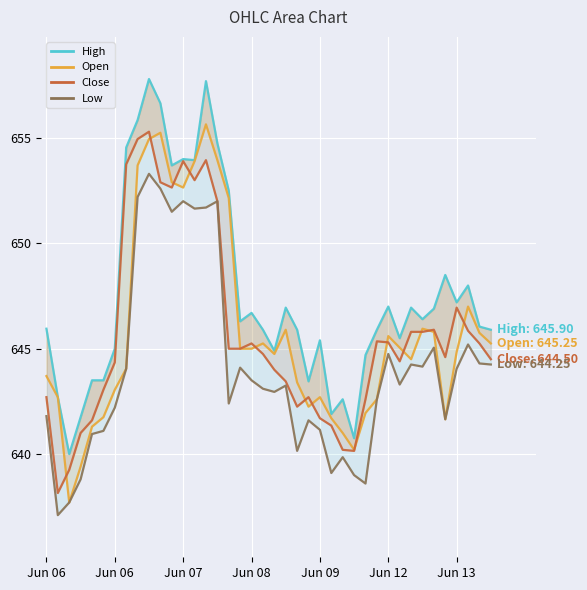

True or false: Open has more than 2 points higher than both neighbors.

True